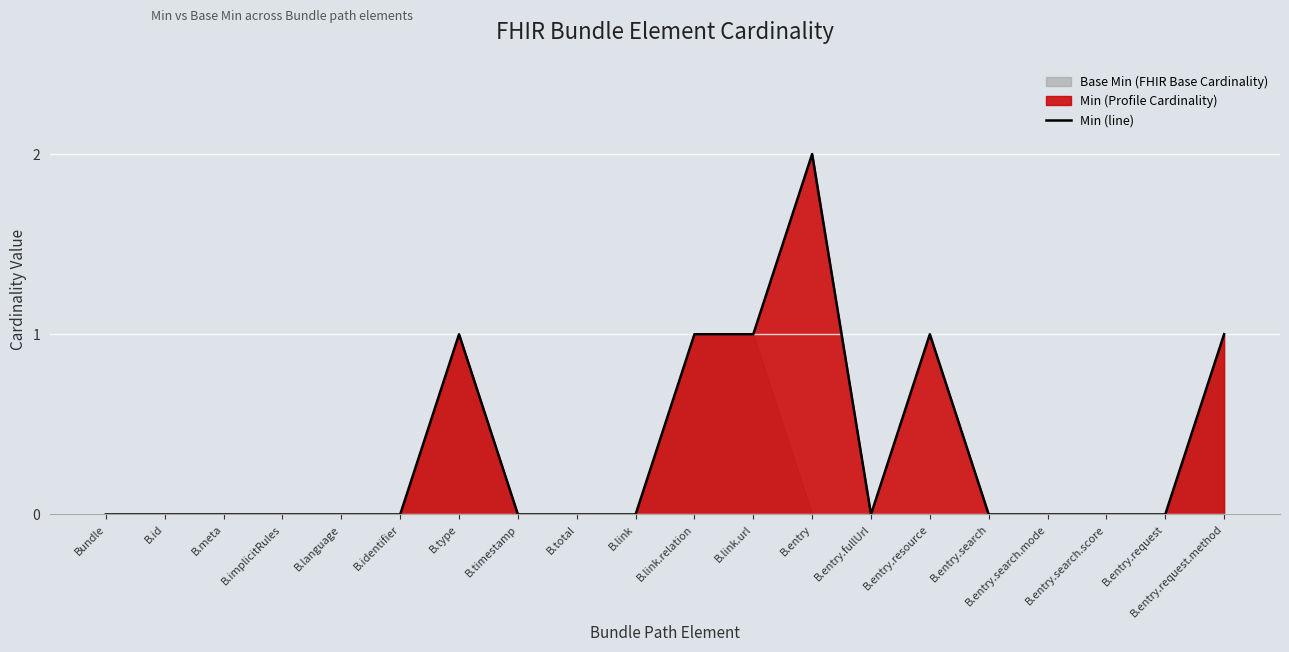

At which label is the value closest to 1?

B.type